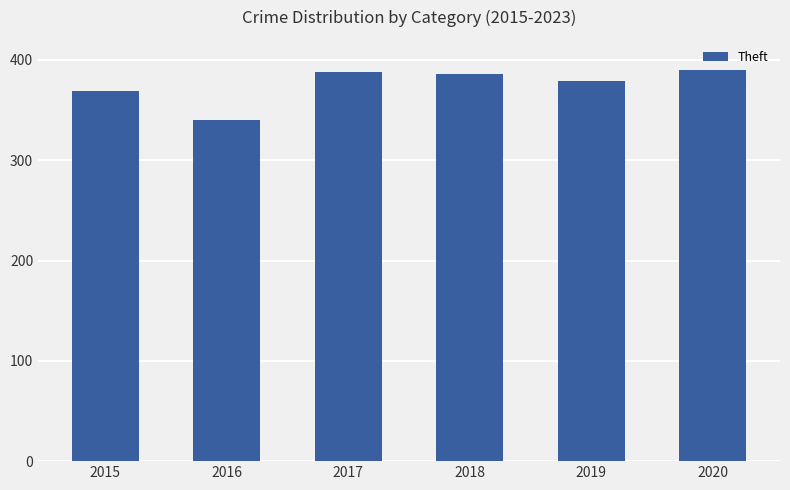

What is the sum of the values at 2016 and 2018?

726